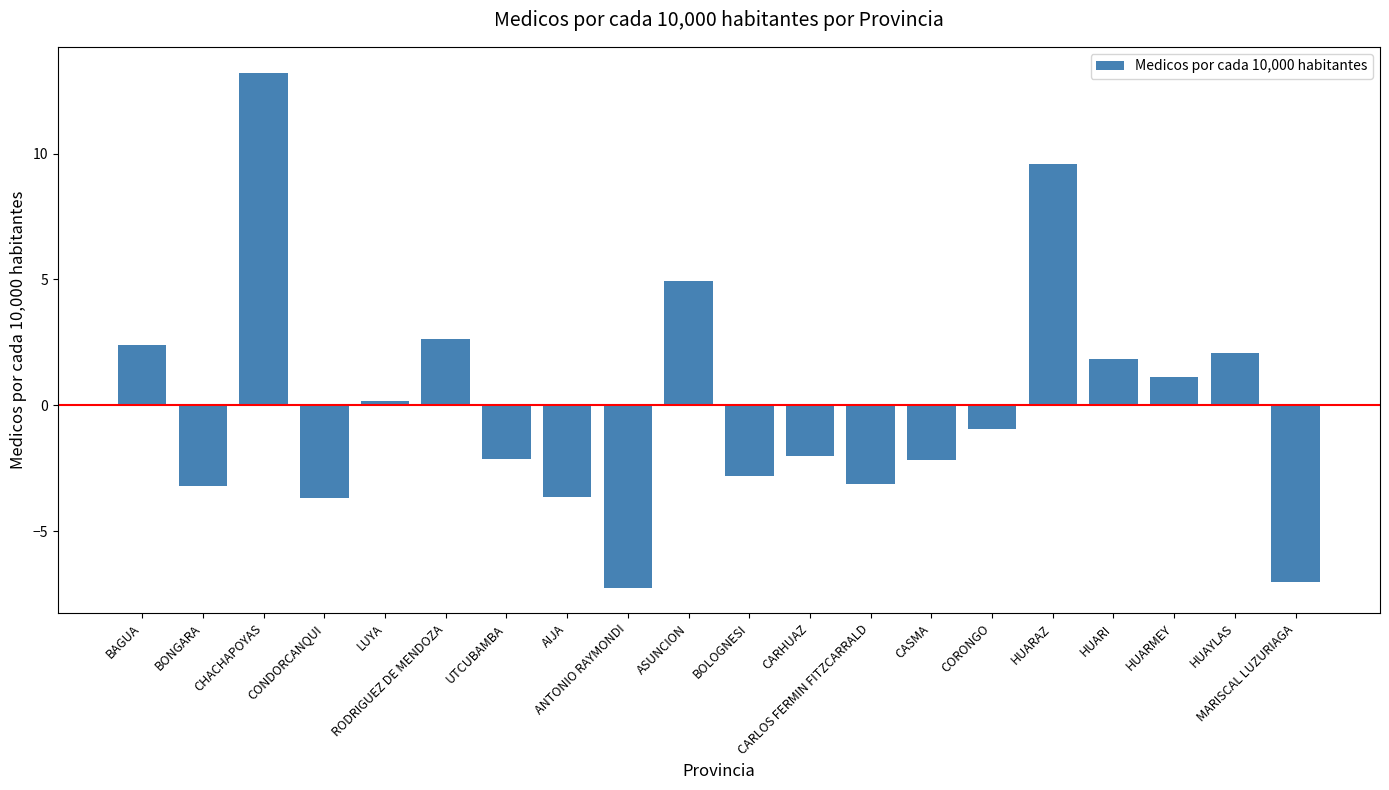

What is the change in value from ASUNCION to HUAYLAS?

-2.9